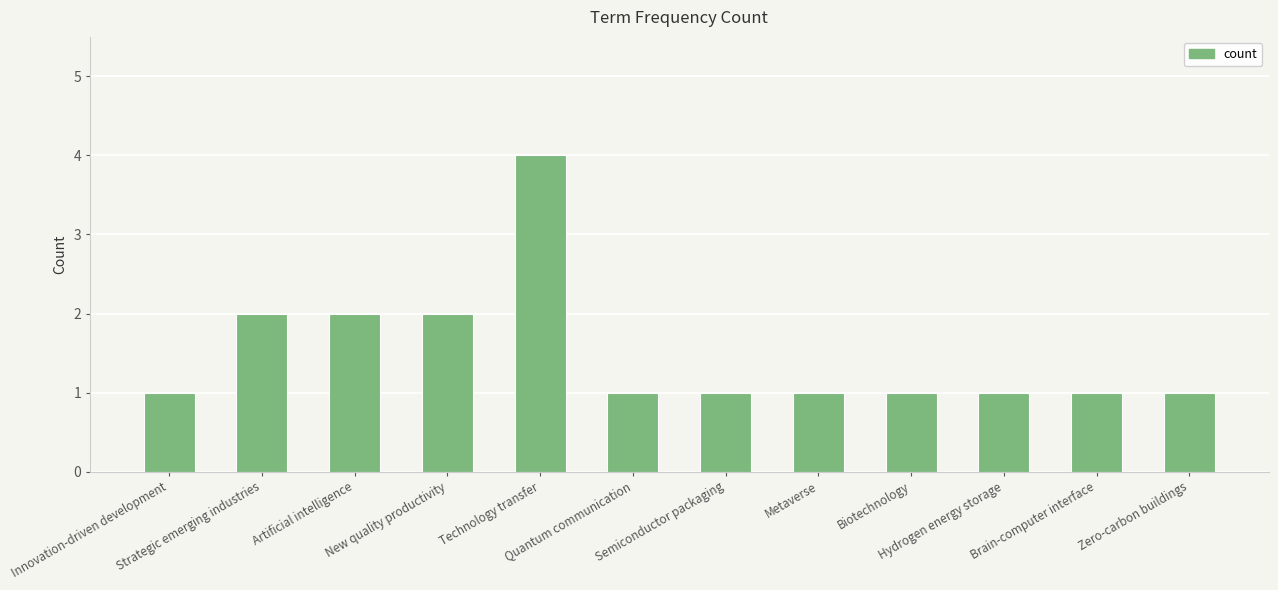

How many bars are there in total?

12